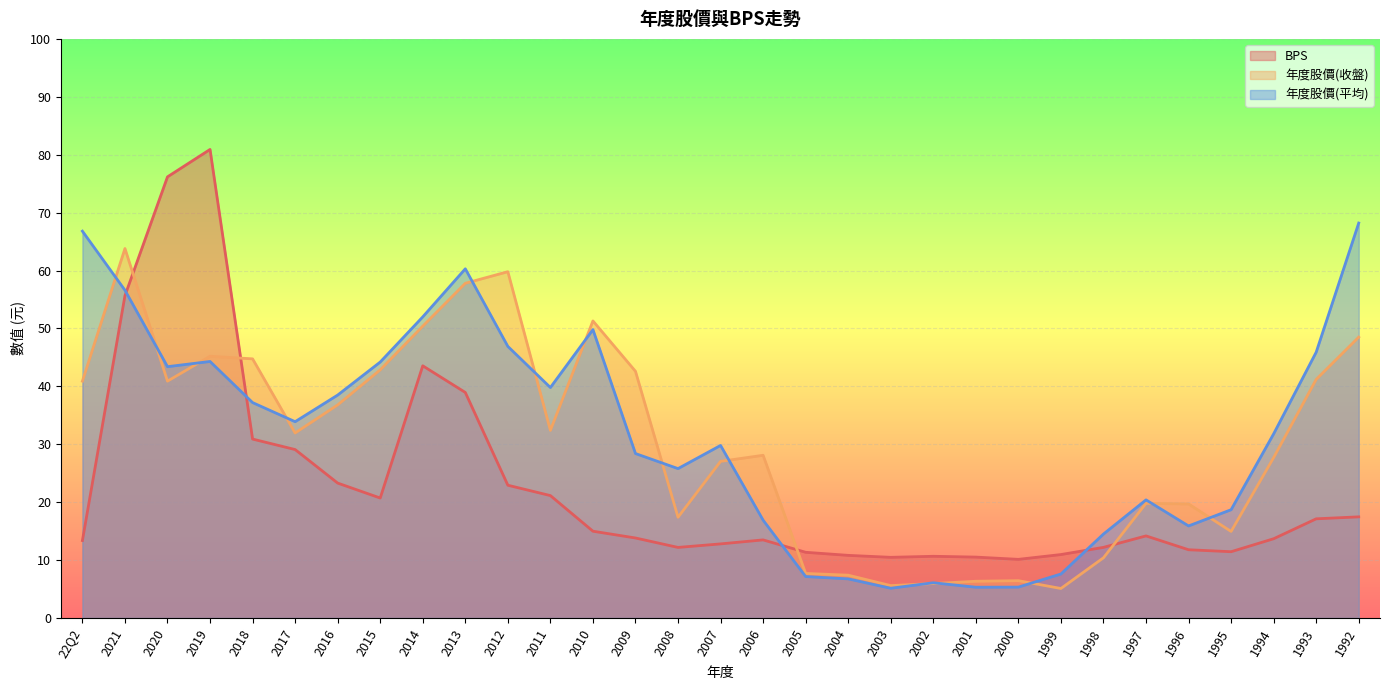

At which label is 年度股價(收盤) closest to 34?

2011